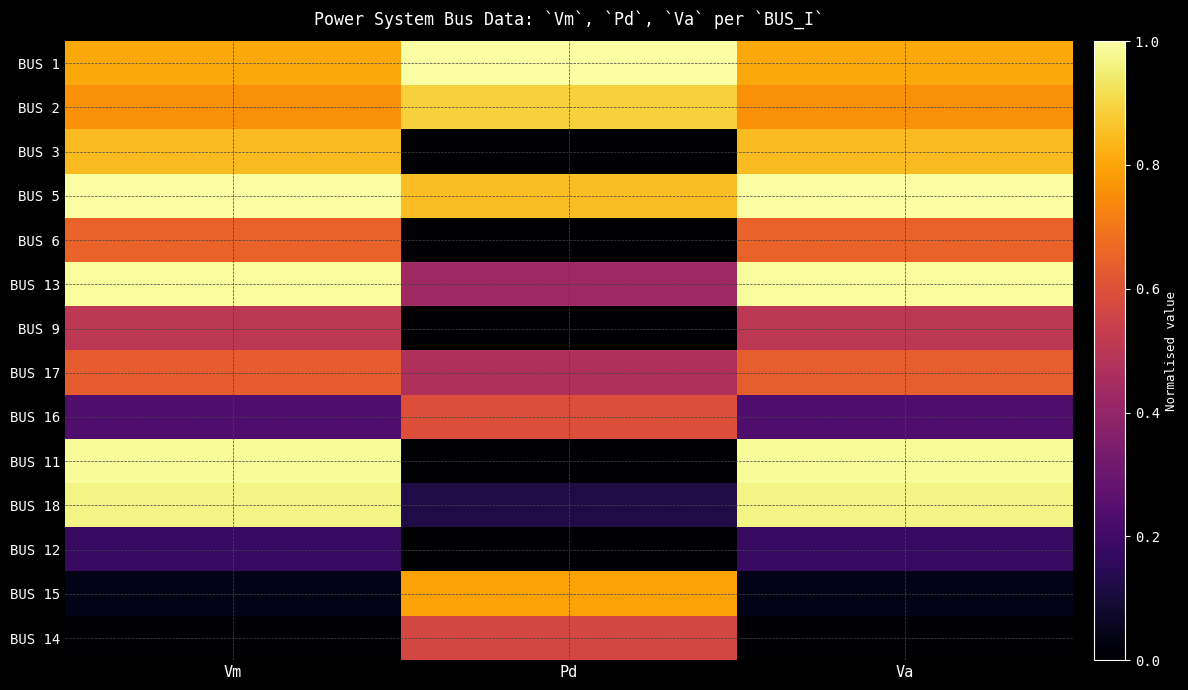

At which category is the sum across all series the highest?

Va